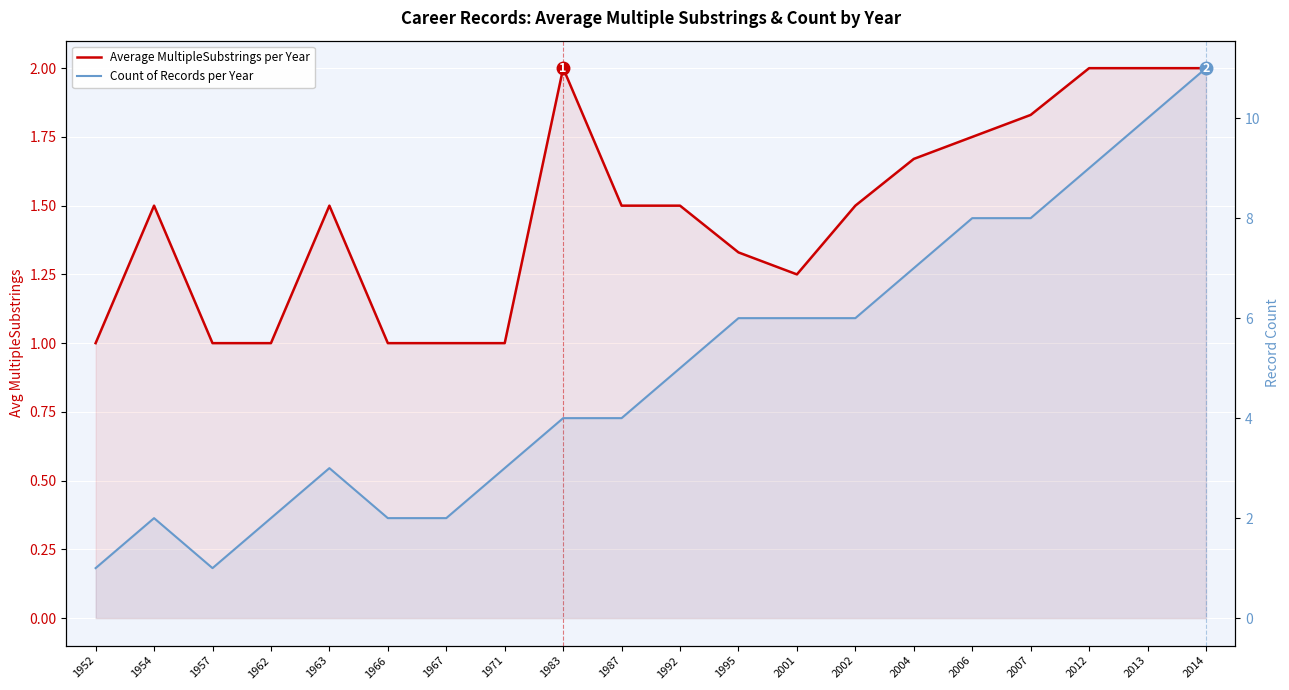

How many Average MultipleSubstrings per Year values are between 1 and 2?

20